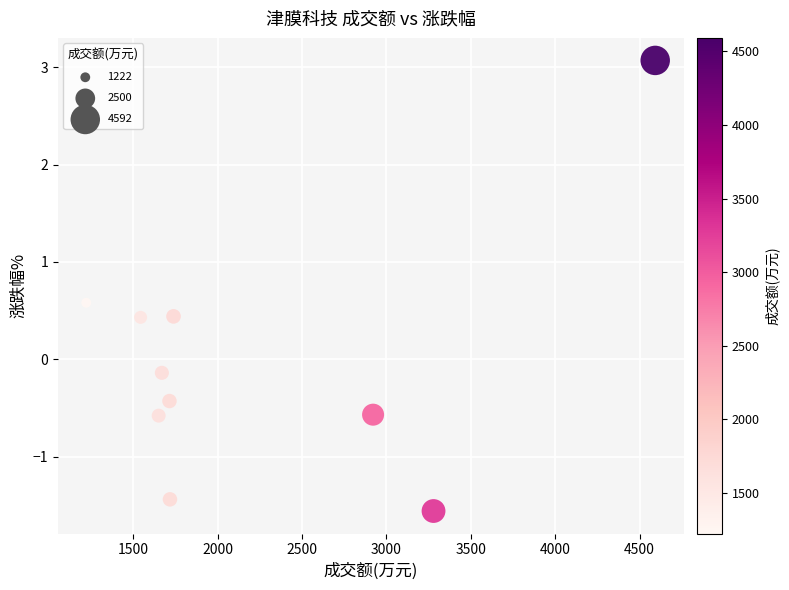

What is the range of X values (max minus min)?

3370.0